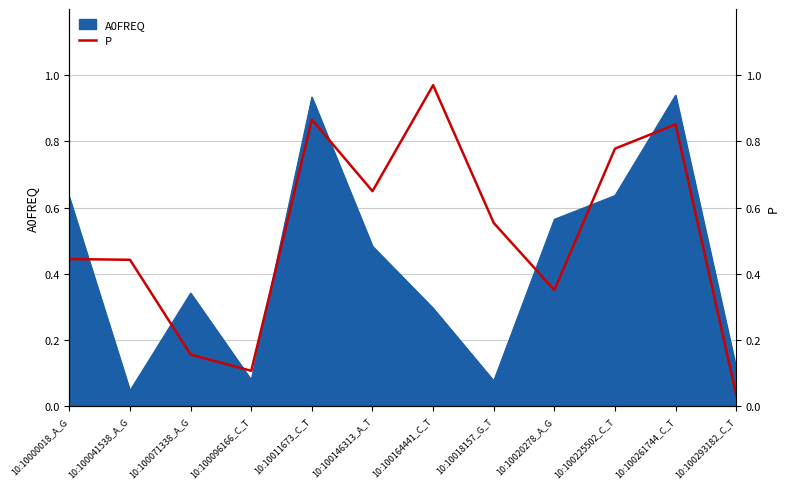

Count the number of categories in the chart.

12